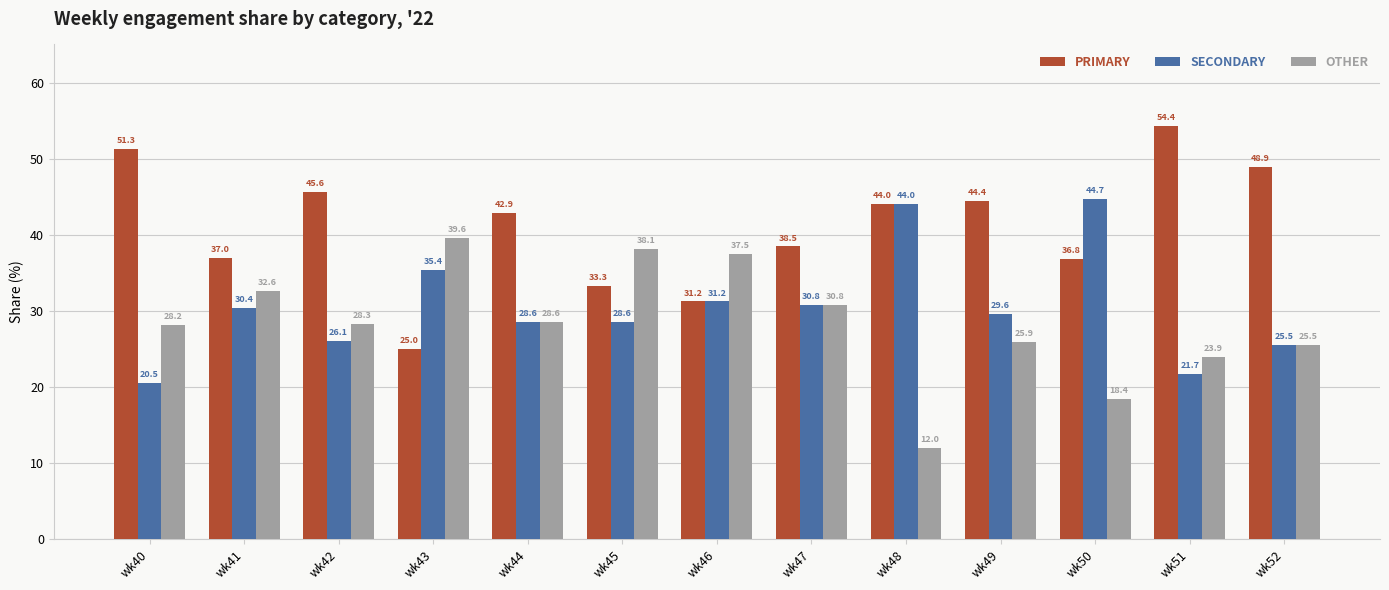

Rank the series by their average value, from lowest to highest.

OTHER, SECONDARY, PRIMARY